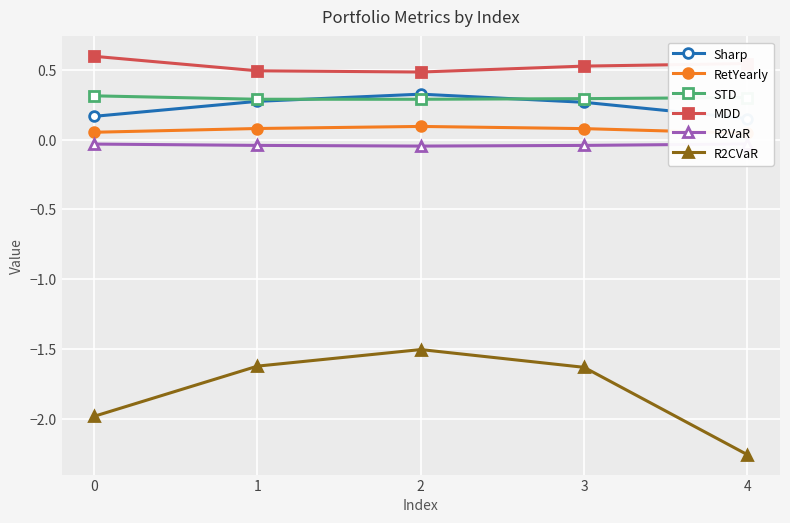

At 2, list the series in order from smallest to largest.

R2CVaR, R2VaR, RetYearly, STD, Sharp, MDD